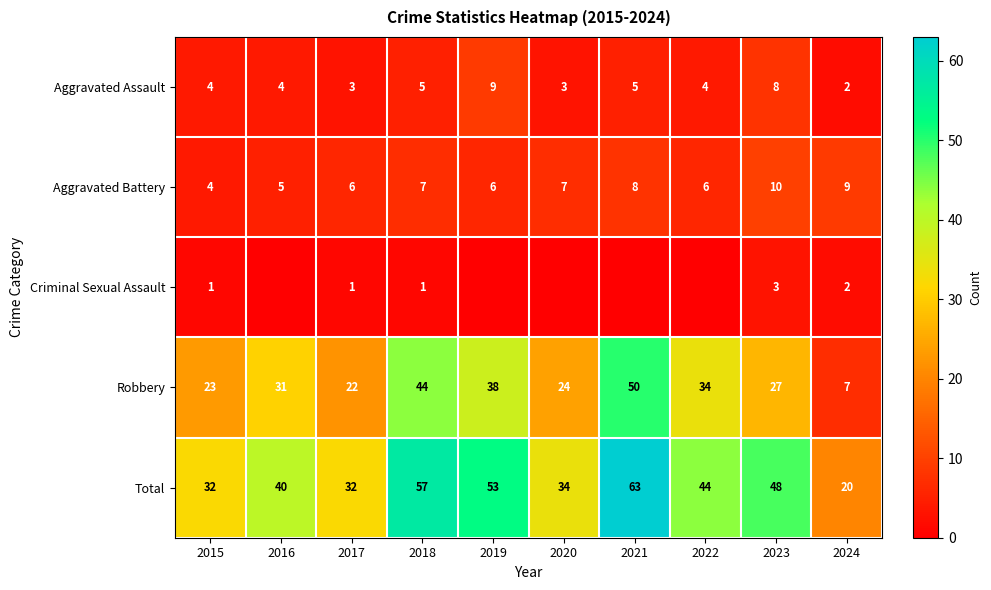

List the series in order of their peak value, highest first.

Total, Robbery, Aggravated Battery, Aggravated Assault, Criminal Sexual Assault